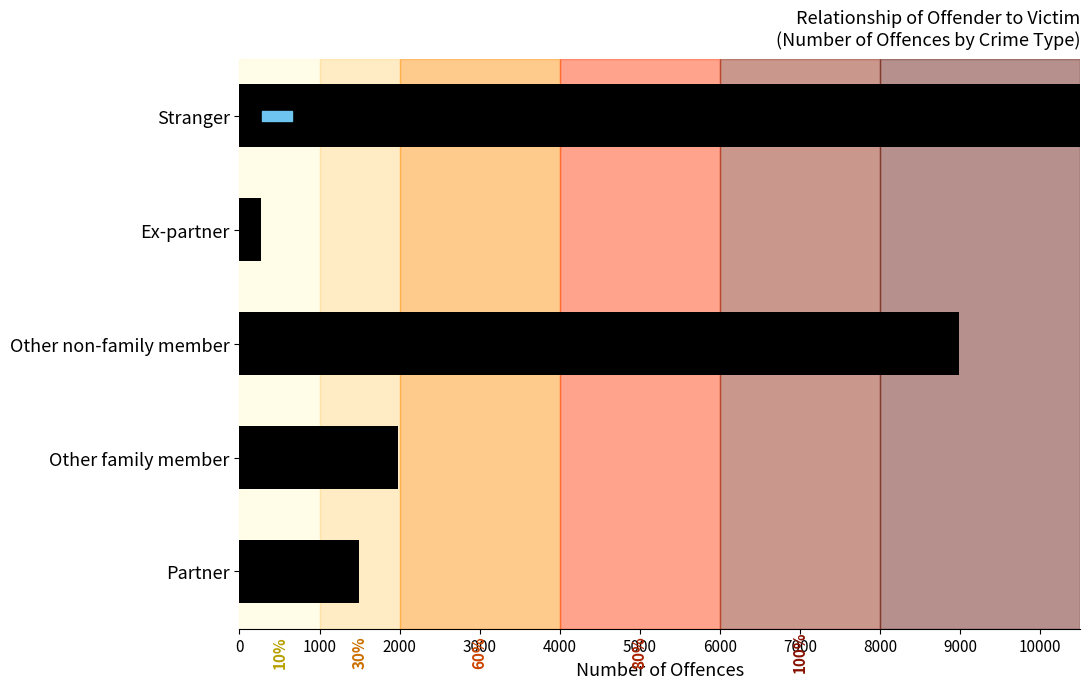

The value of Kidnapping/abduction at Ex-partner is -17. True or false?

False